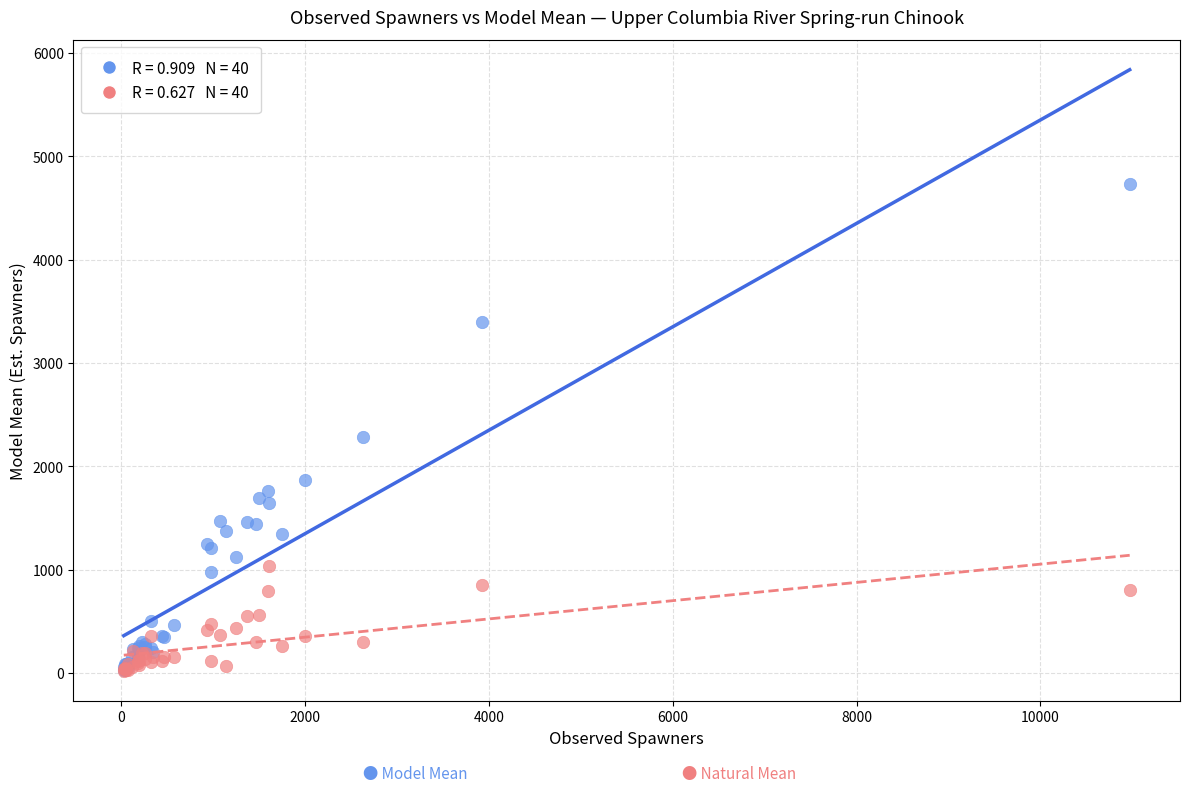

Across all series, what Y value is closest to 2374?

2287.0